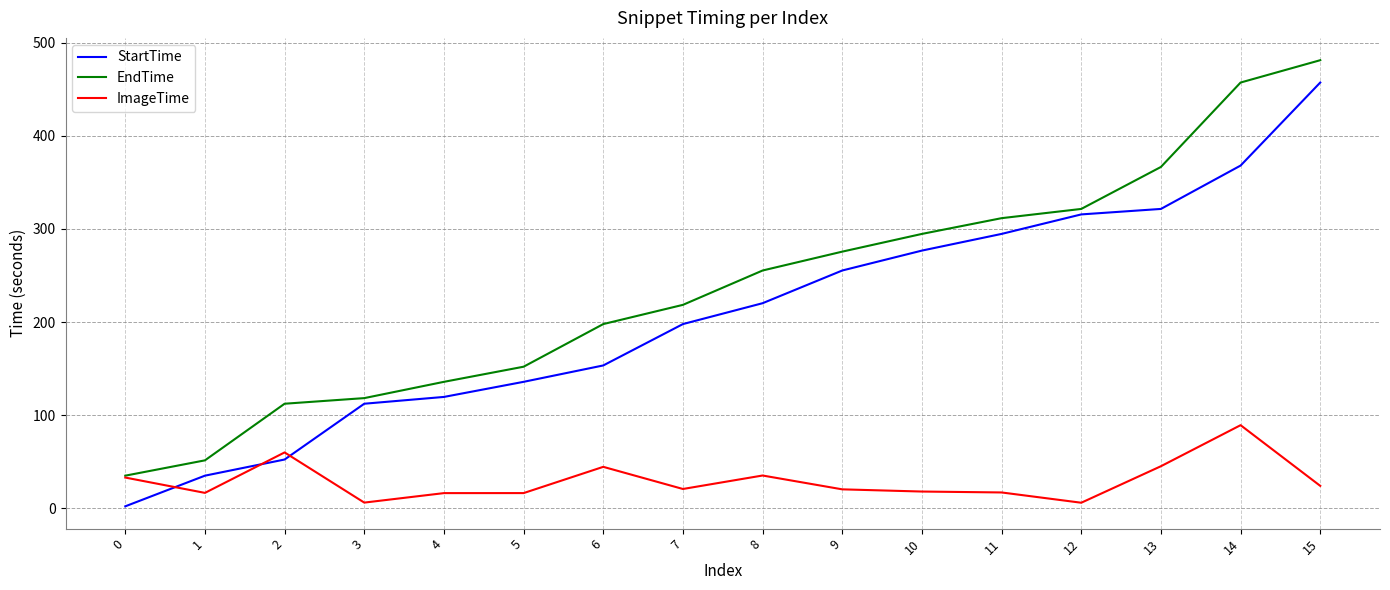

At how many categories does at least one series exceed 48?

15